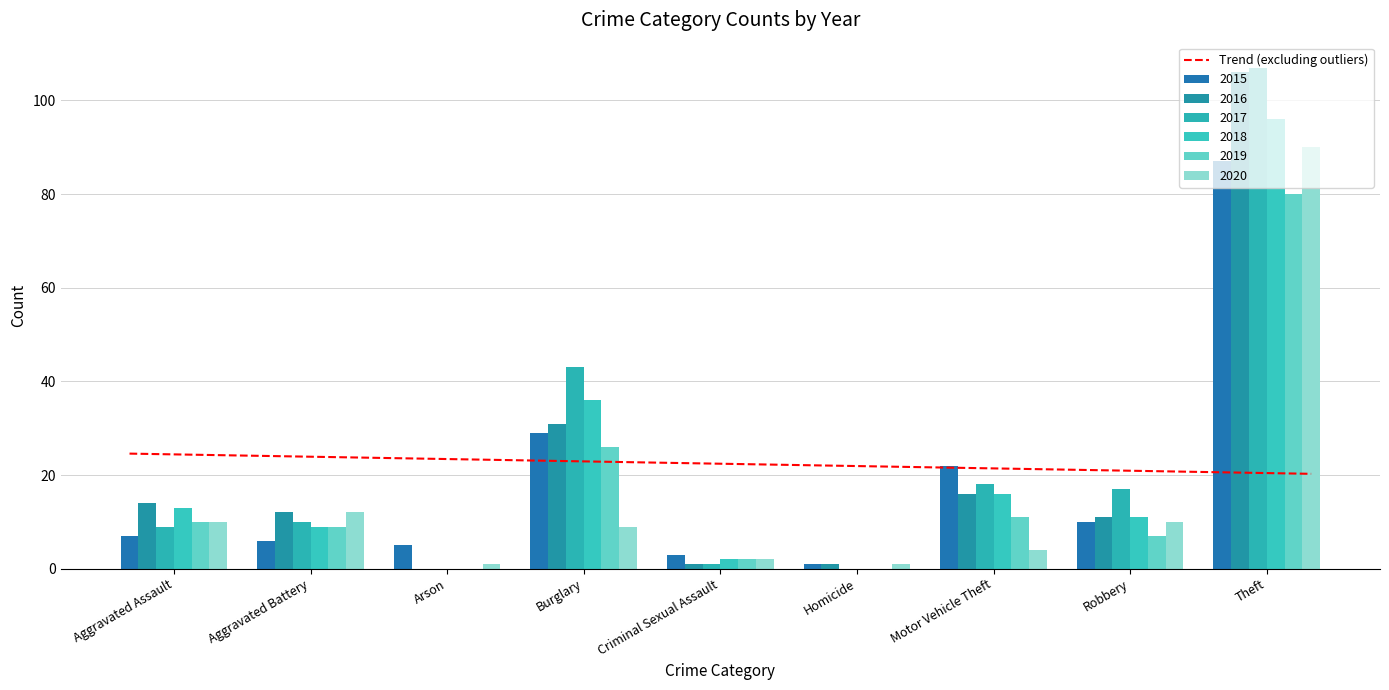

What is the maximum value for 2020?

90